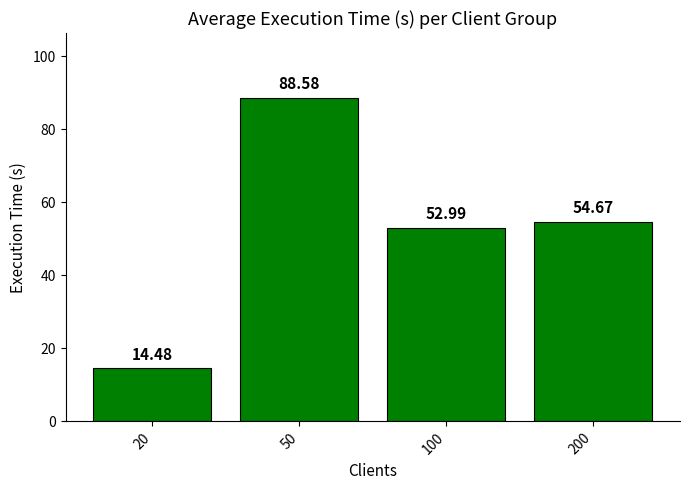

What is the greatest value displayed?

88.6